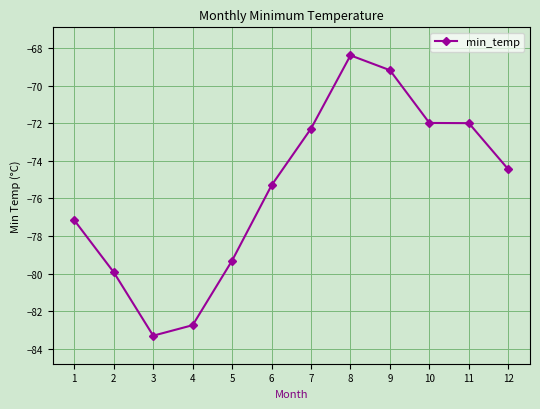

How many lines are shown in the chart?

1